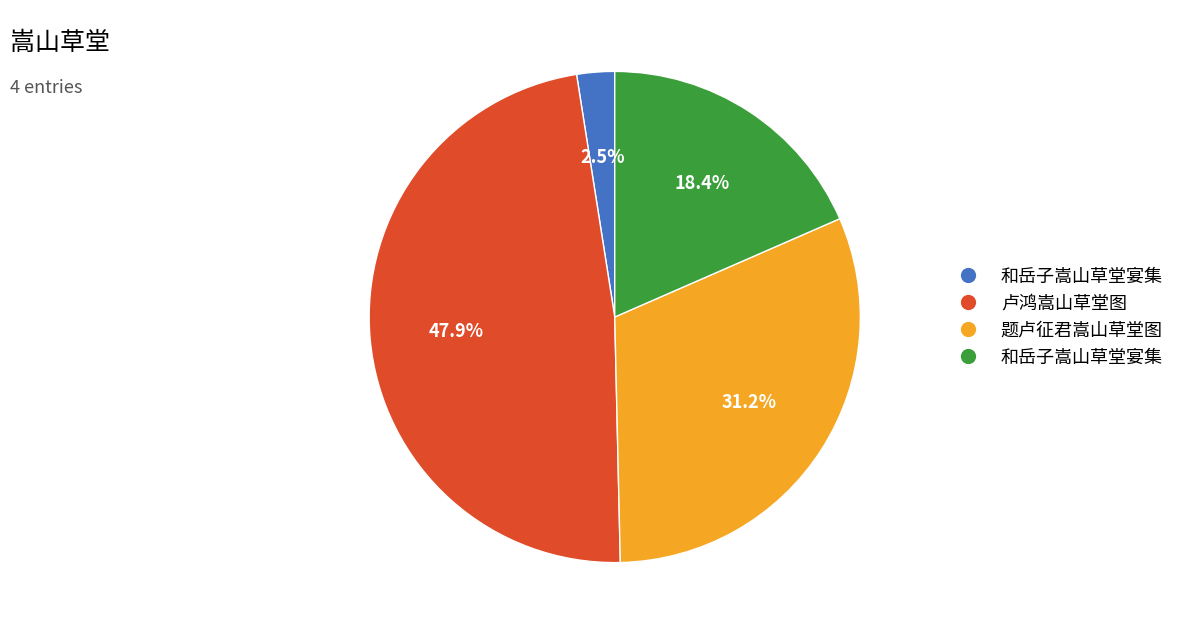

Is there a majority slice in this chart?

No